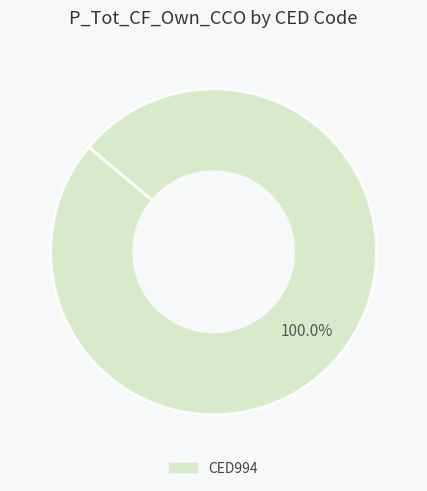

Is there a majority slice in this chart?

Yes